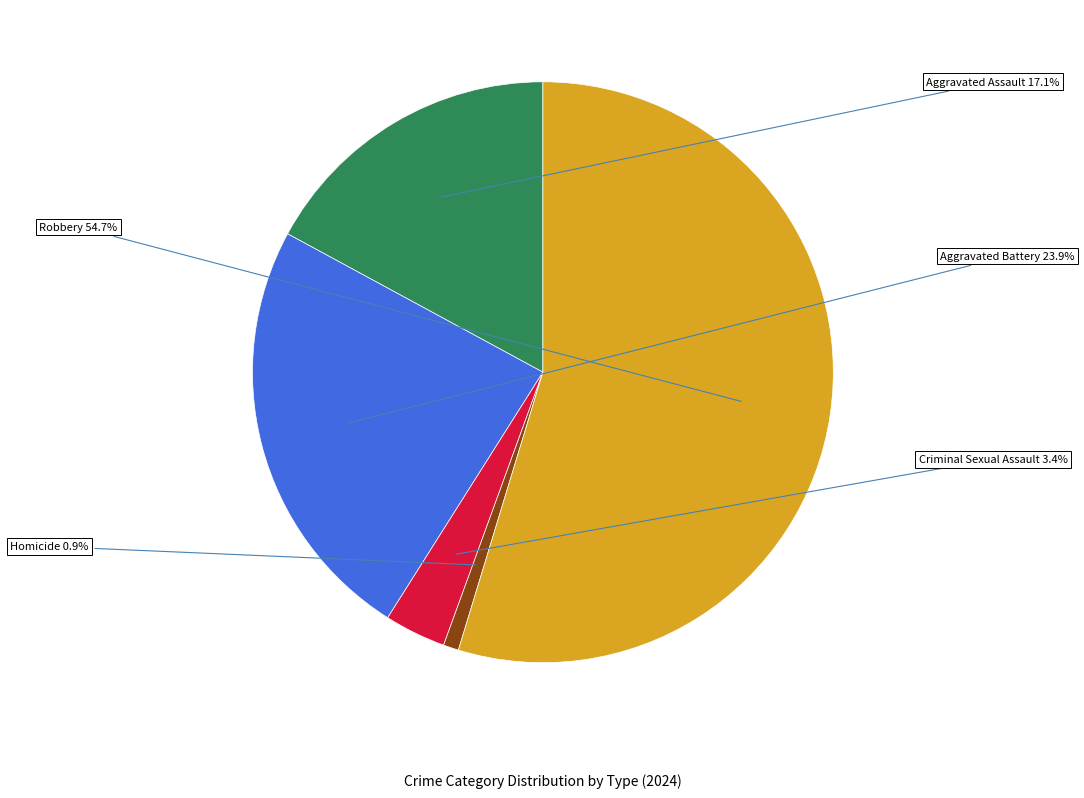

The Robbery slice represents 41% of the pie. True or false?

False